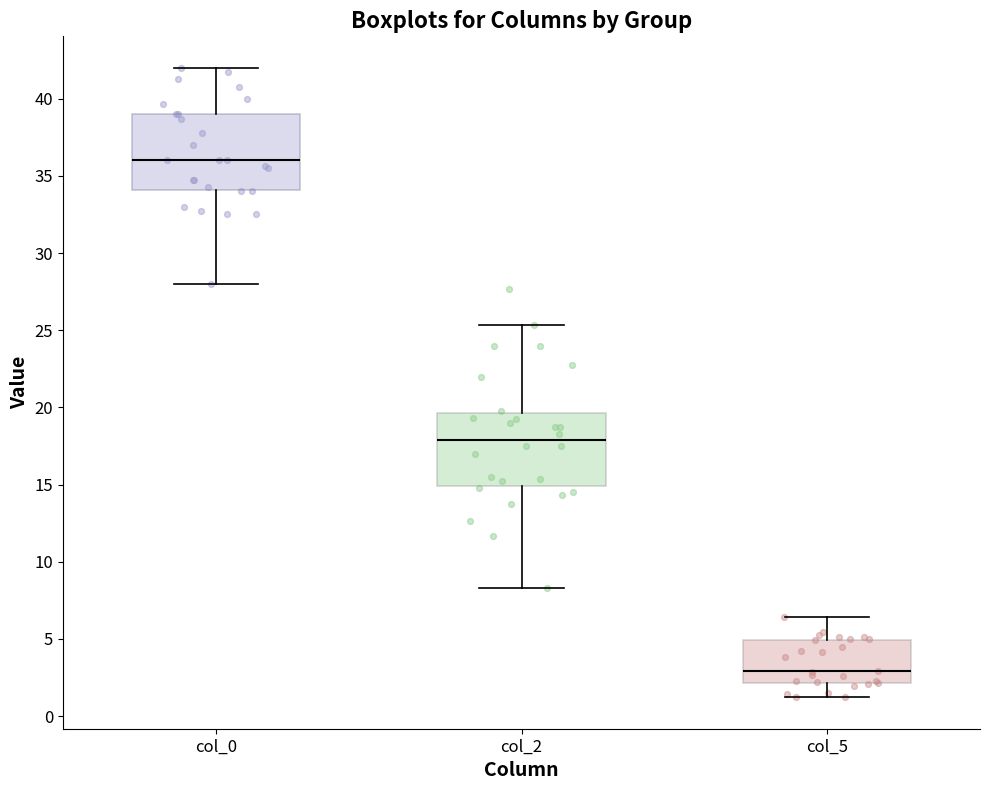

Reading left to right, transcribe this box plot: for each box, give where its median line is, the range the box spans, and where its two whiskers end, as read against the y-axis. The values are not printed on the chart, so give them approximately, as read against the axis.

col_0: median 36.0, box 34.0 to 39.0, whiskers 28.0 to 42.0
col_2: median 18.0, box 15.0 to 19.5, whiskers 8.5 to 25.5
col_5: median 3.0, box 2.0 to 5.0, whiskers 1.0 to 6.5